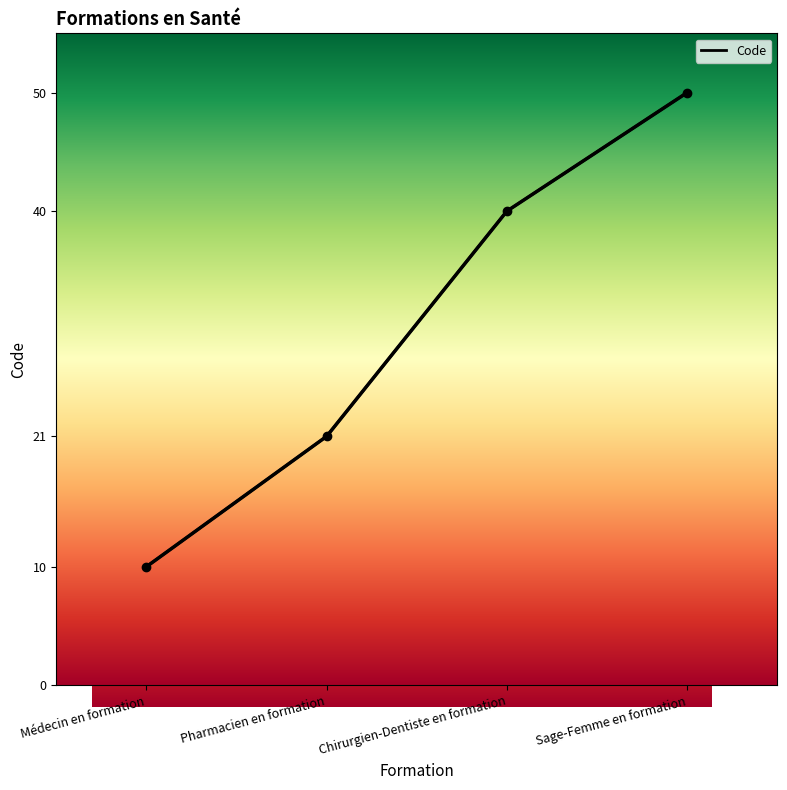

Does the chart have visible grid lines?

No